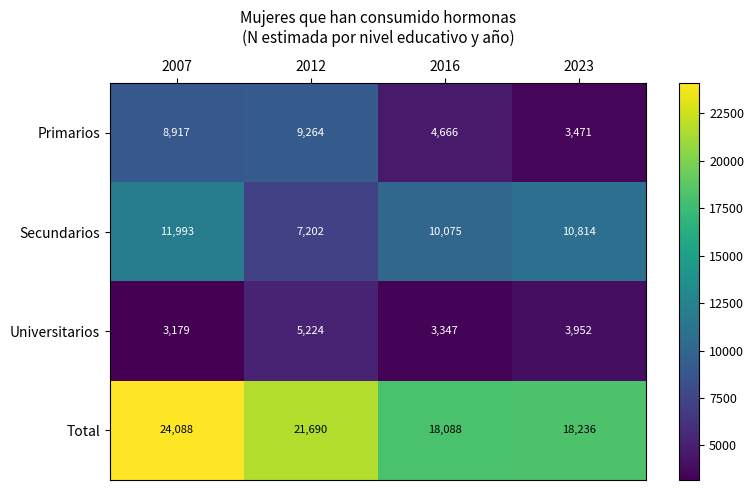

Which series has the largest total across all categories?

Total